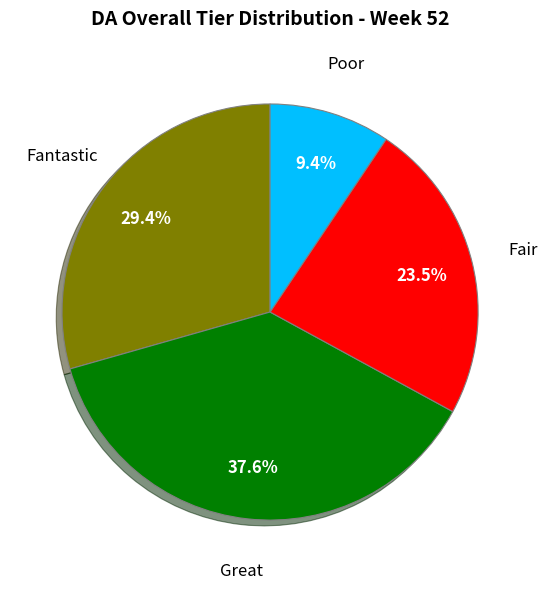

Is there a majority slice in this chart?

No